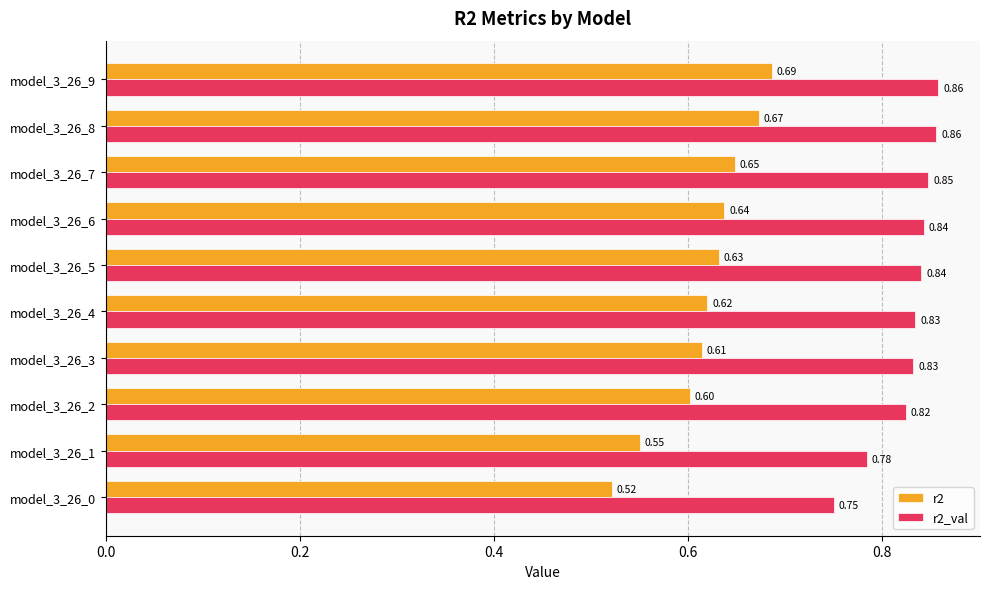

Is the value of r2 at model_3_26_5 greater than the value of r2_val at model_3_26_9?

No